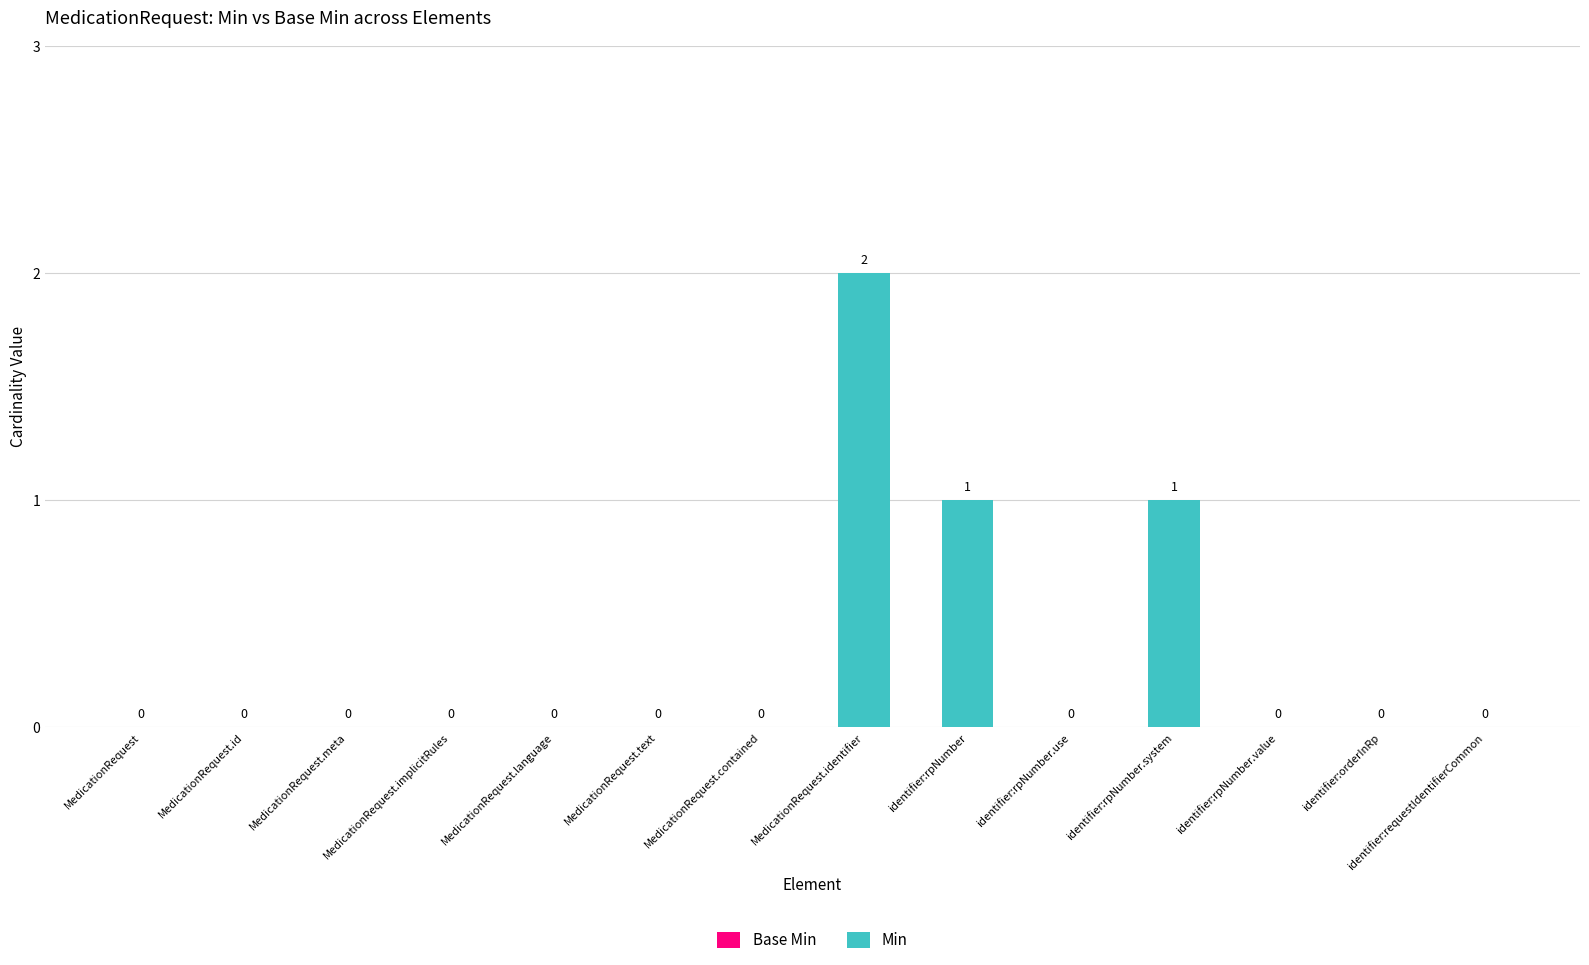

True or false: the data shows 0 at MedicationRequest.contained.

True